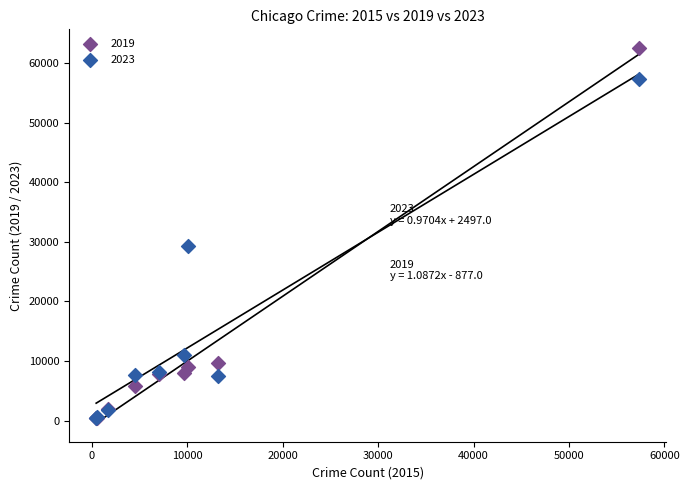

Across all series, what Y value is closest to 31435?

29219